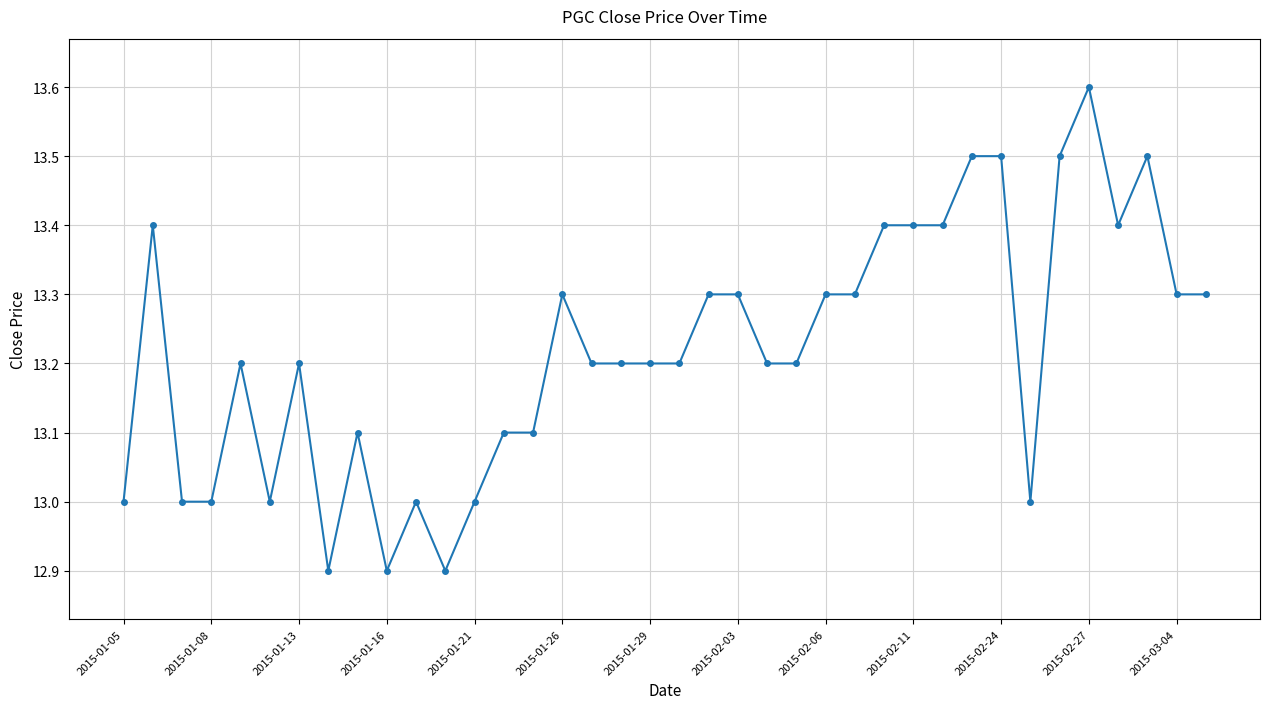

What is the sum of all values?

502.3